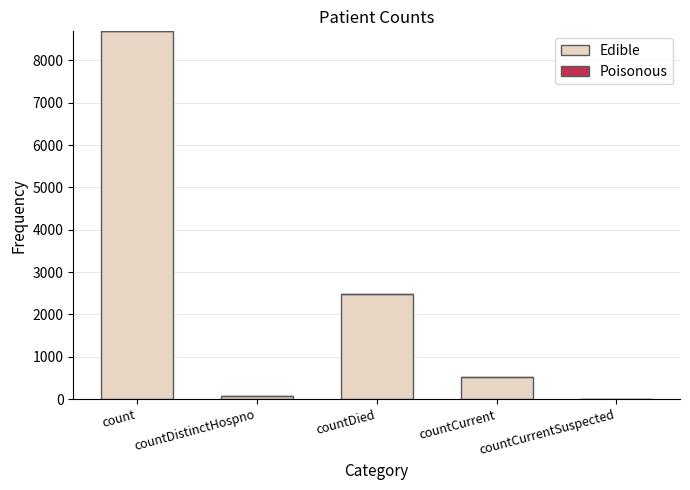

At which category does the chart reach its peak across all series?

count